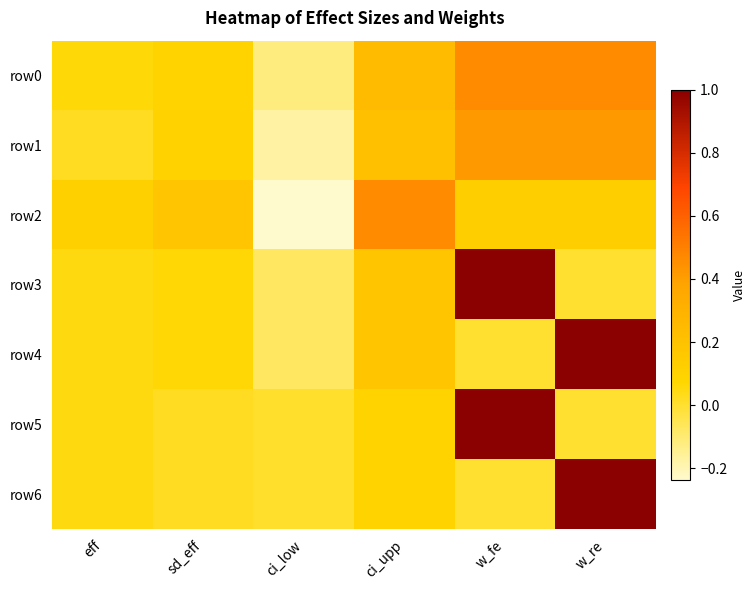

Between ci_low and w_re, which is larger?

w_re